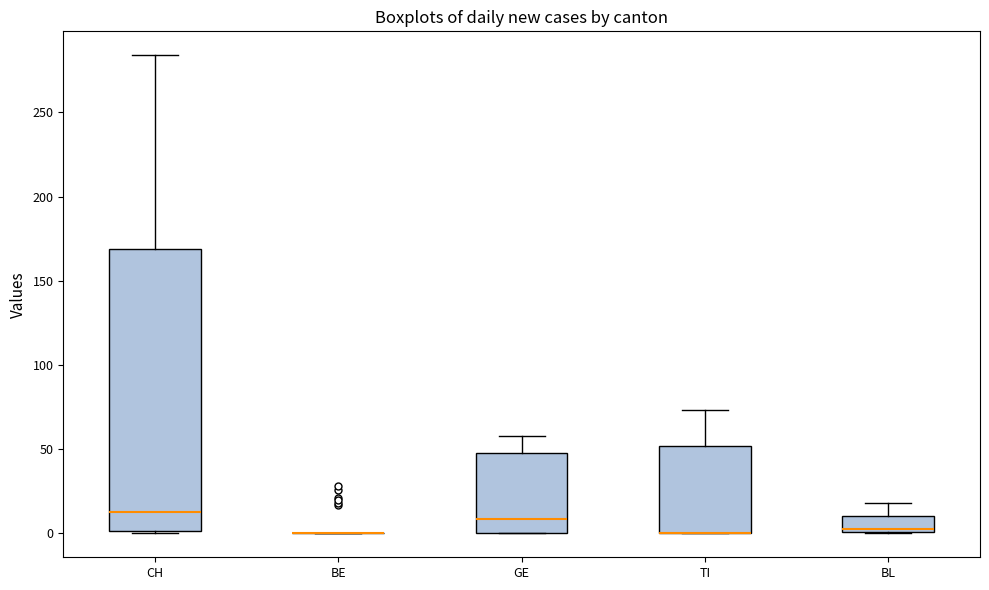

Reading left to right, transcribe this box plot: for each box, give where its median line is, the range the box spans, and where its two whiskers end, as read against the y-axis. The values are not printed on the chart, so give them approximately, as read against the axis.

CH: median 15, box 0 to 170, whiskers 0 to 285
BE: box collapsed to a line at 0, whiskers 0 to 0
GE: median 10, box 0 to 50, whiskers 0 to 60
TI: median 0 (drawn on the box's lower edge), box 0 to 50, whiskers 0 to 75
BL: median 5, box 0 to 10, whiskers 0 to 20